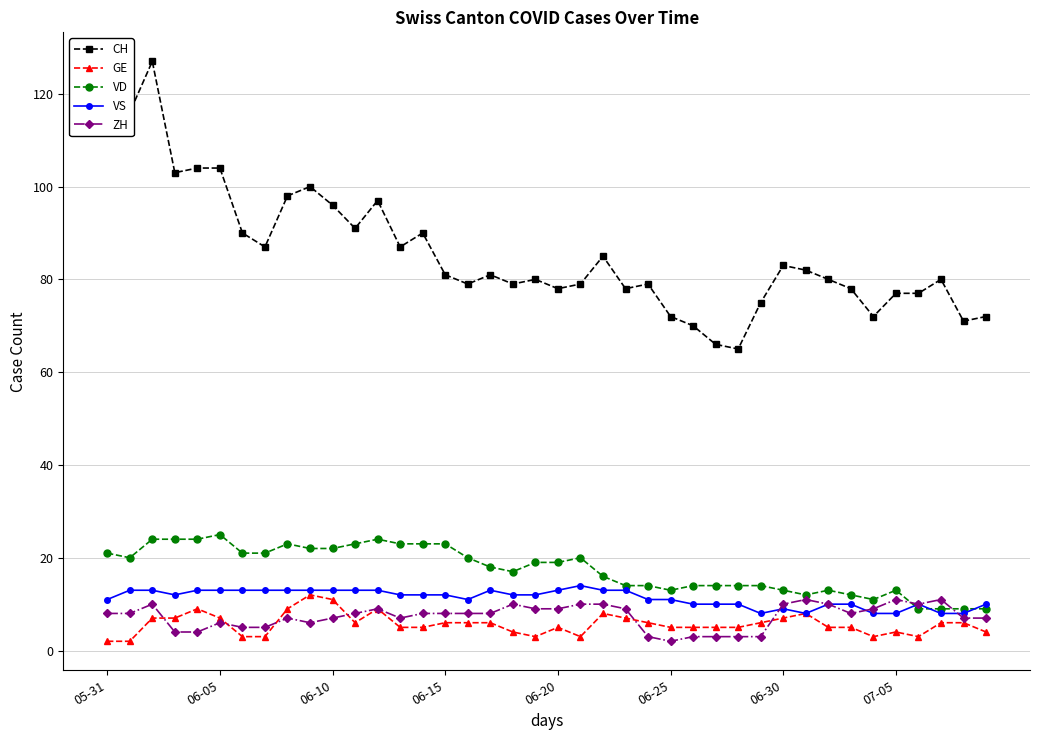

Which series has the largest range (max minus min)?

CH